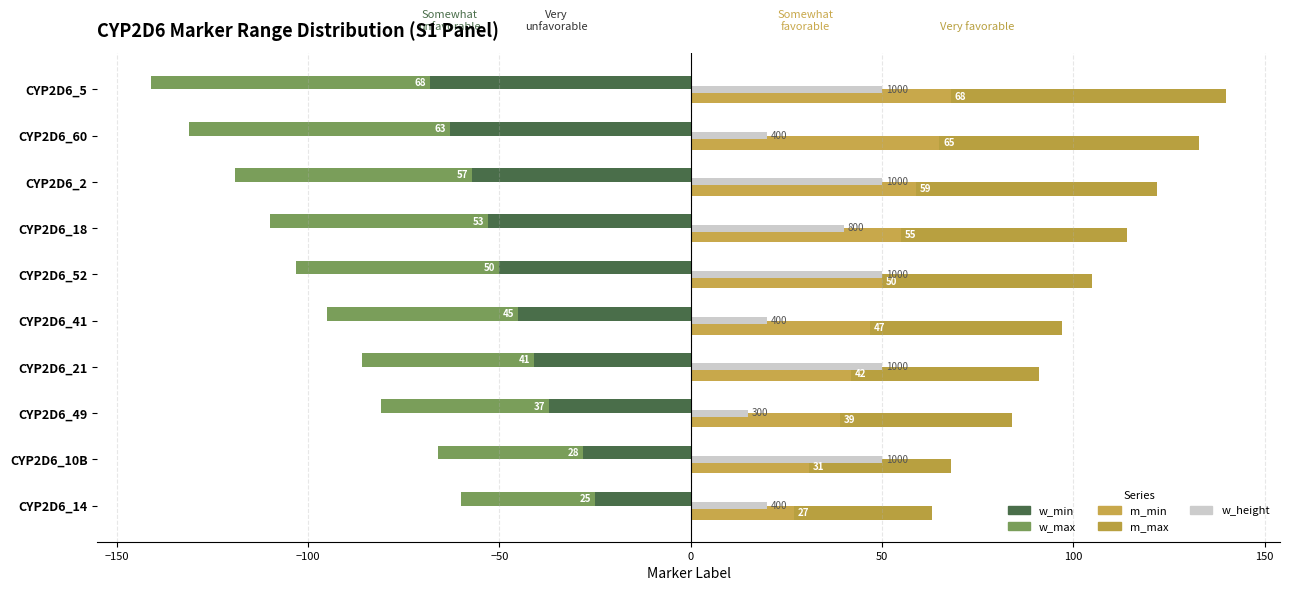

Reading left to right, what are all the values shown in this chart?

w_min: -25	-28	-37	-41	-45	-50	-53	-57	-63	-68
w_max: -35	-38	-44	-45	-50	-53	-57	-62	-68	-73
m_min: 27	31	39	42	47	50	55	59	65	68
m_max: 36	37	45	49	50	55	59	63	68	72
w_height: 20	50	15	50	20	50	40	50	20	50